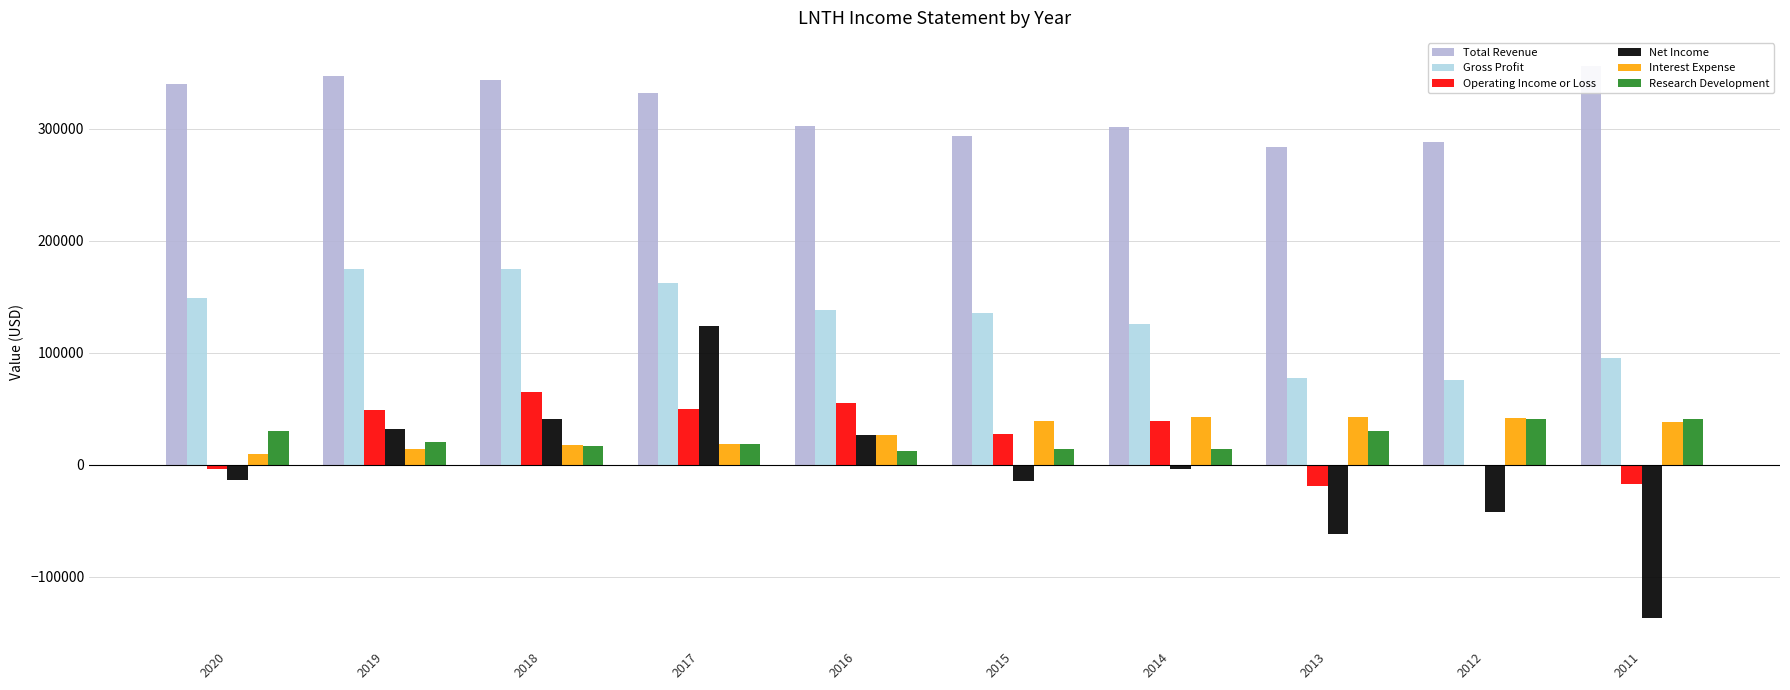

At which category does the chart reach its minimum across all series?

2011